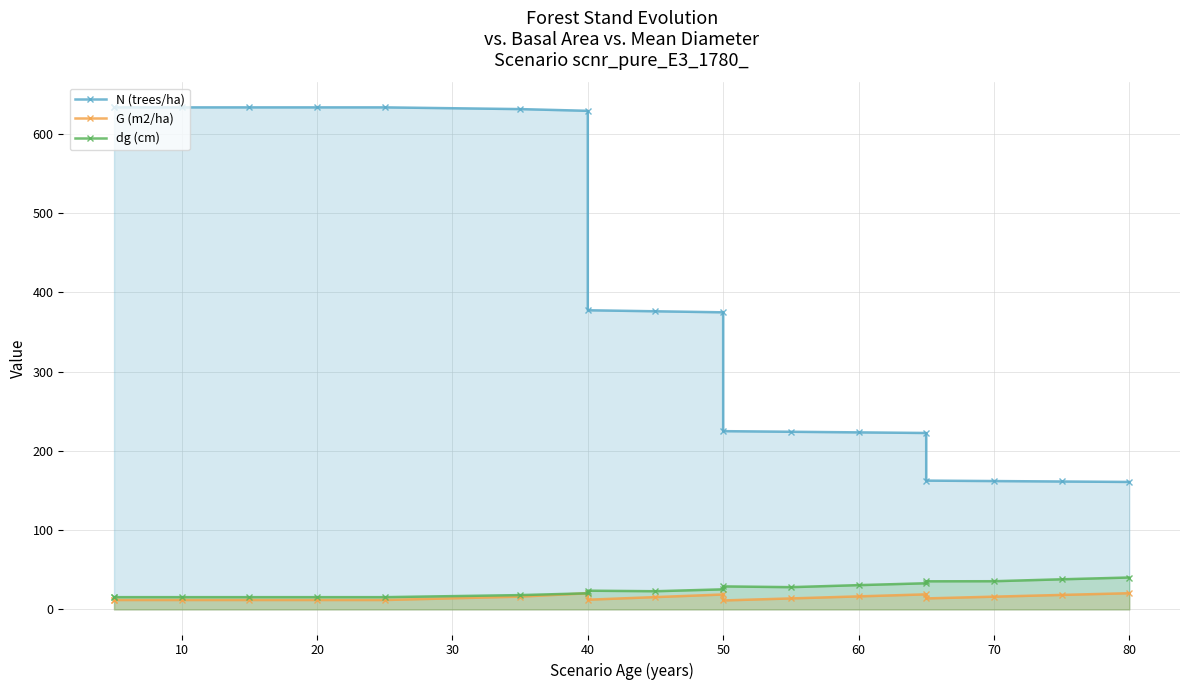

What is the difference between the maximum and minimum values in the dg (cm) series?

24.8